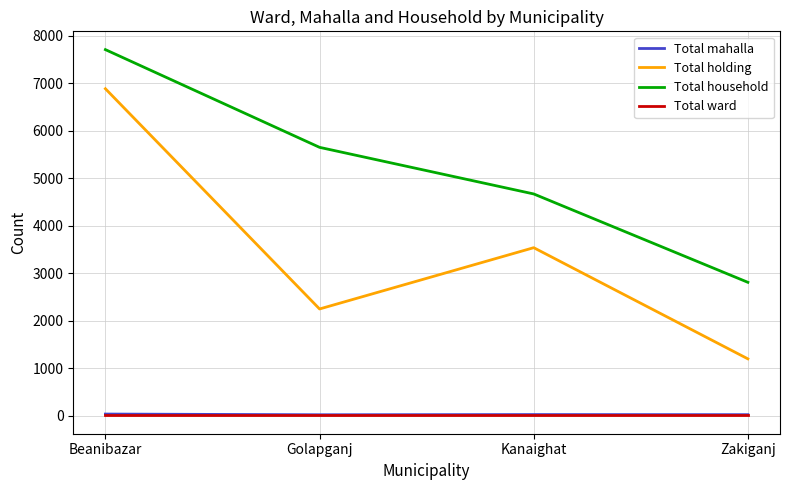

Between Beanibazar and Golapganj, which series saw the biggest shift?

Total holding